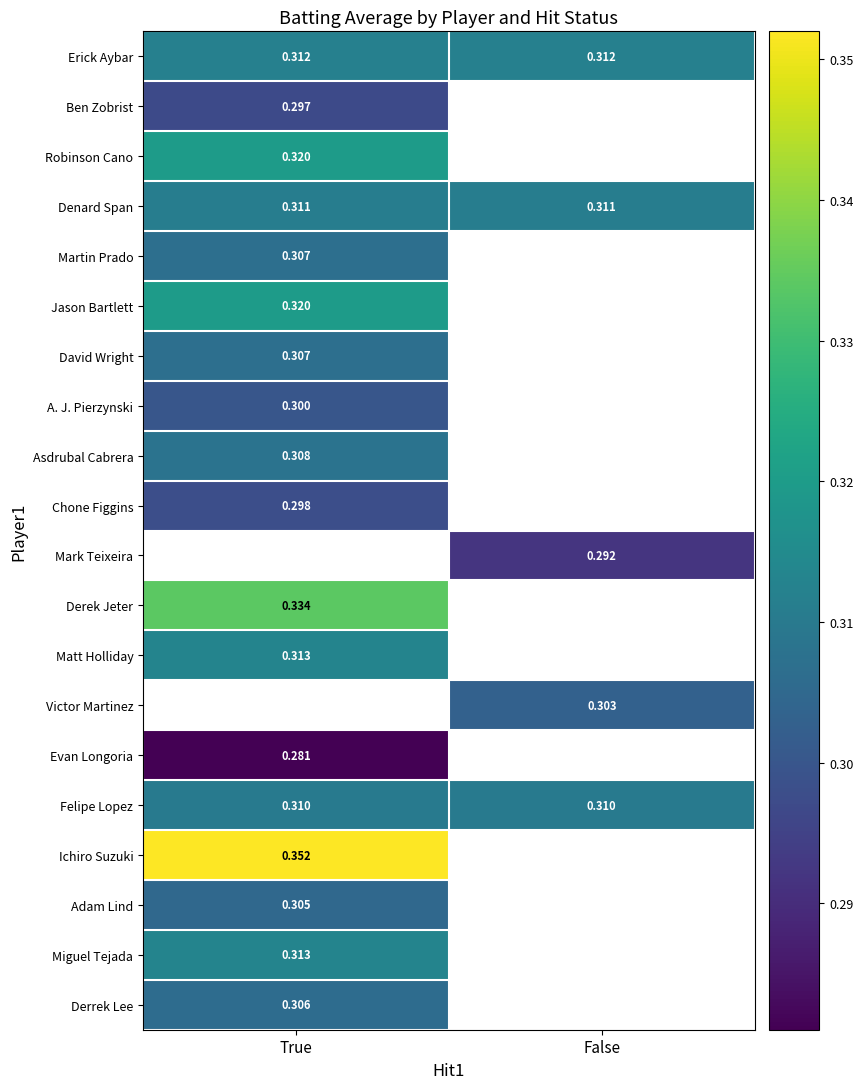

Rank the categories by Denard Span value from lowest to highest.

True, False